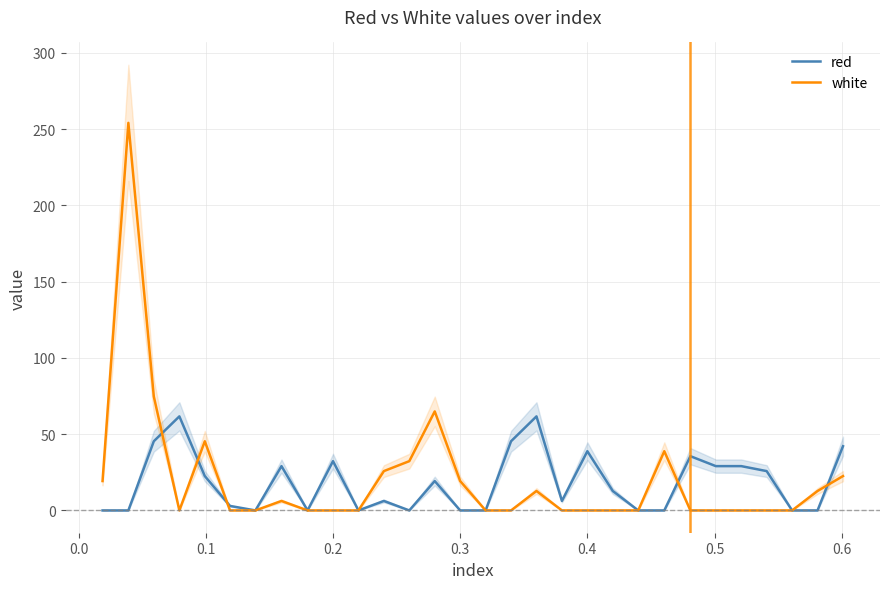

What is the highest value of the white series?

254.0